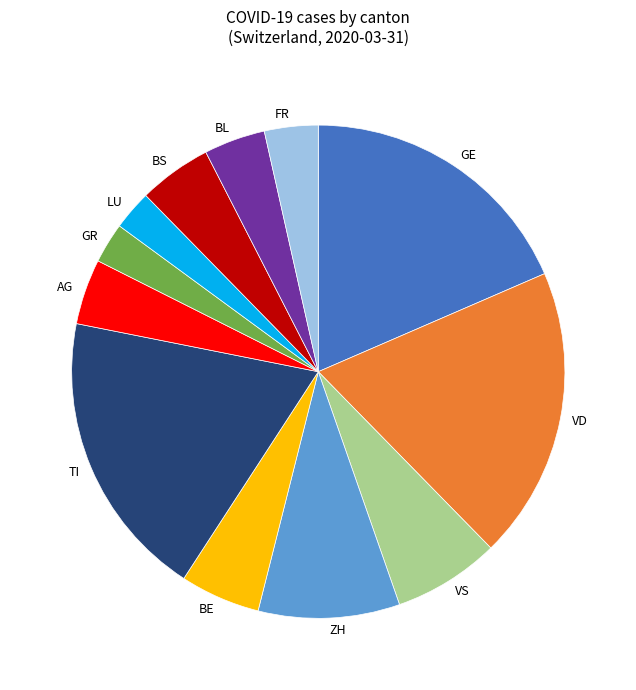

Do GR and VD together represent more than half of the pie?

No